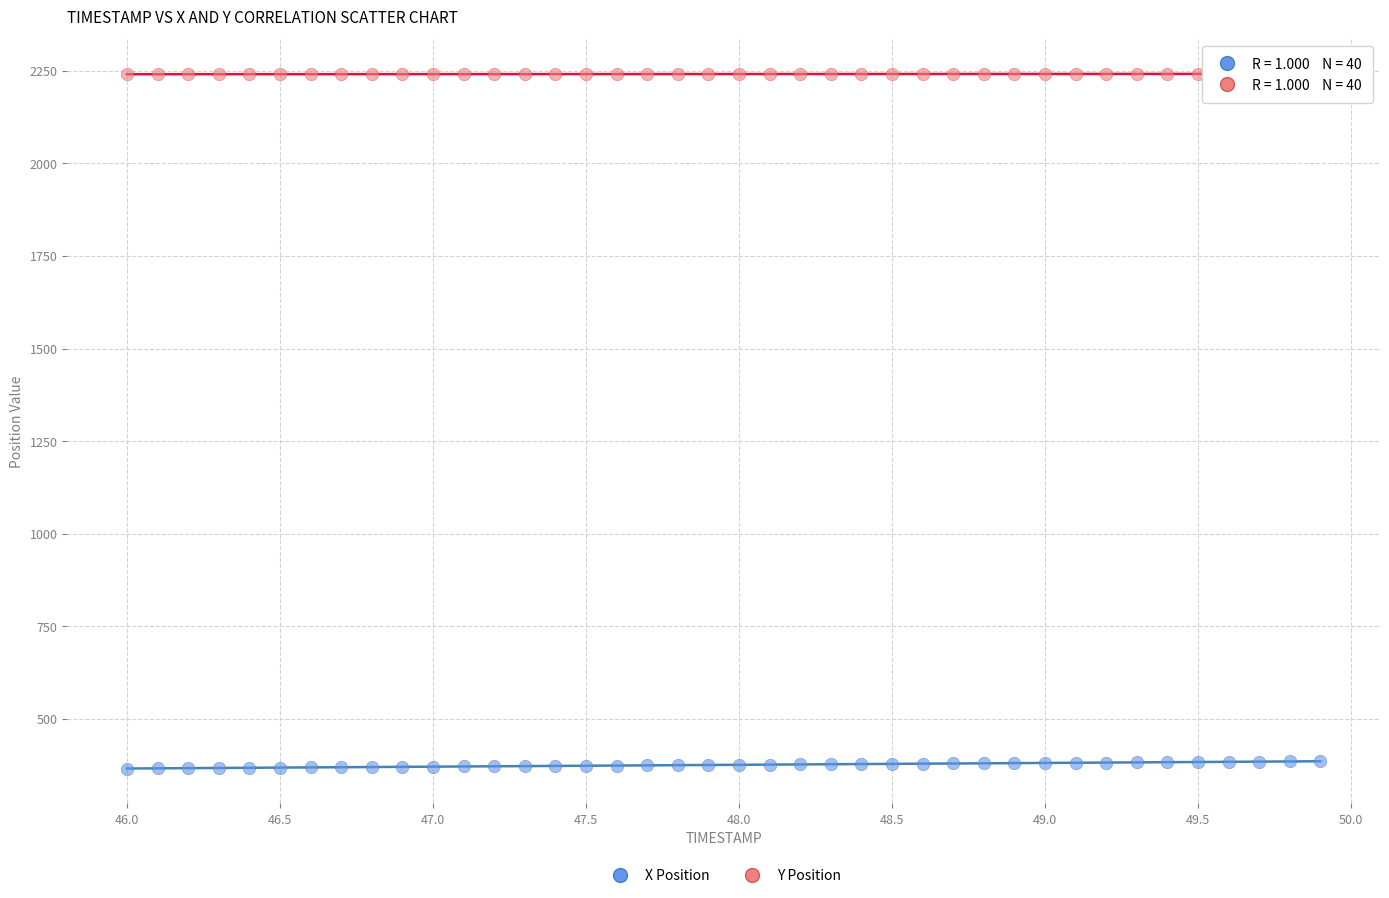

Which series reaches the minimum Y coordinate?

X Position